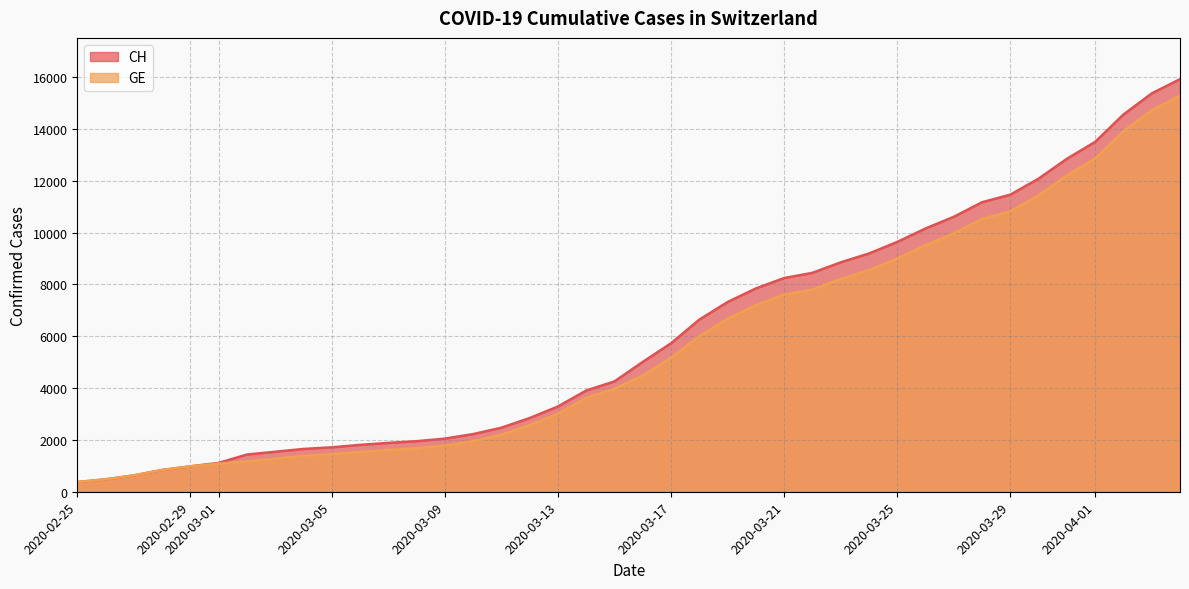

Rank the series by their maximum value, from lowest to highest.

GE, CH